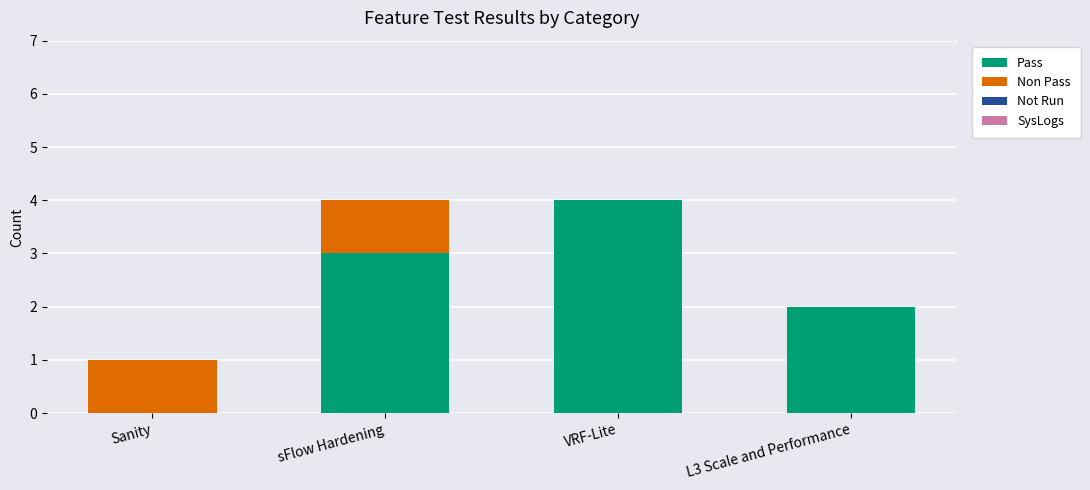

How many categories are shown in the chart?

4